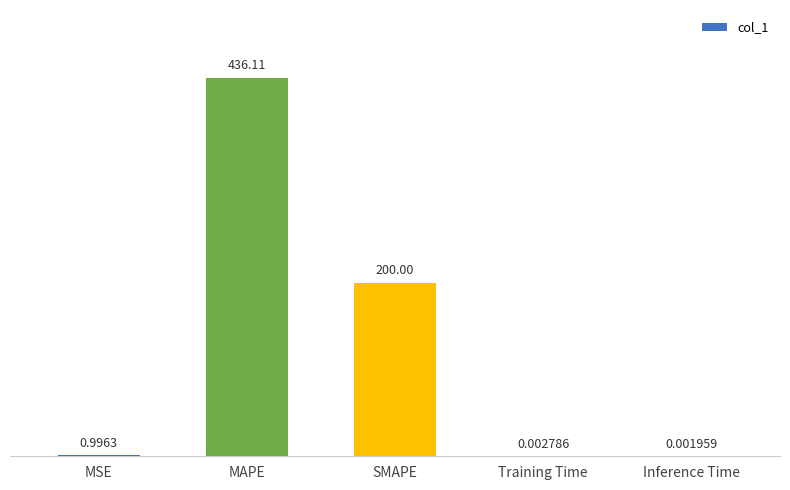

The chart shows a value of 88.0 at SMAPE. True or false?

False